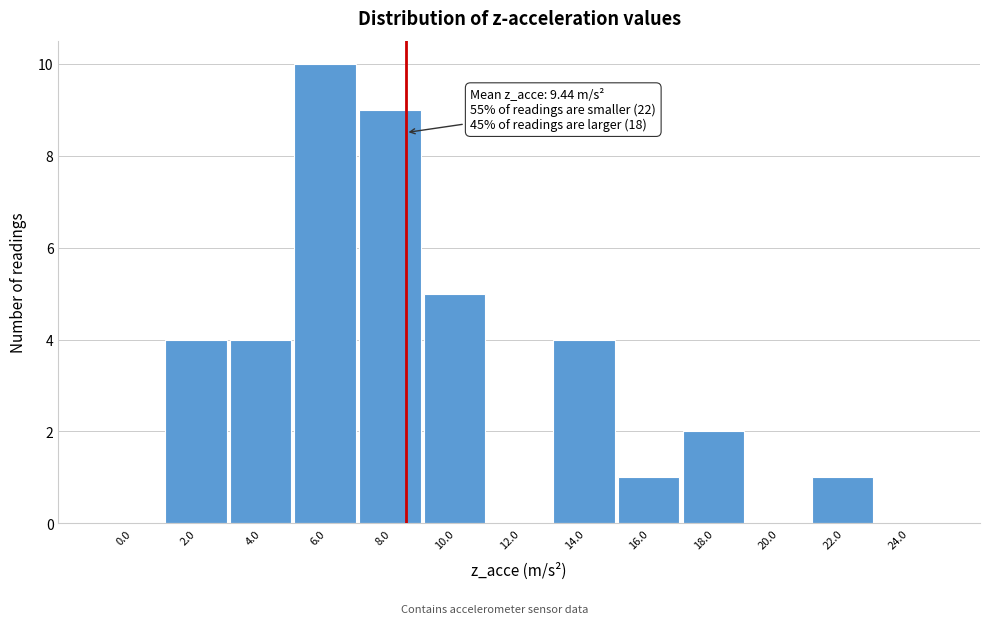

Reading left to right, transcribe all the data shown in this chart.

0.0=0	2.0=4	4.0=4	6.0=10	8.0=9	10.0=5	12.0=0	14.0=4	16.0=1	18.0=2	20.0=0	22.0=1	24.0=0